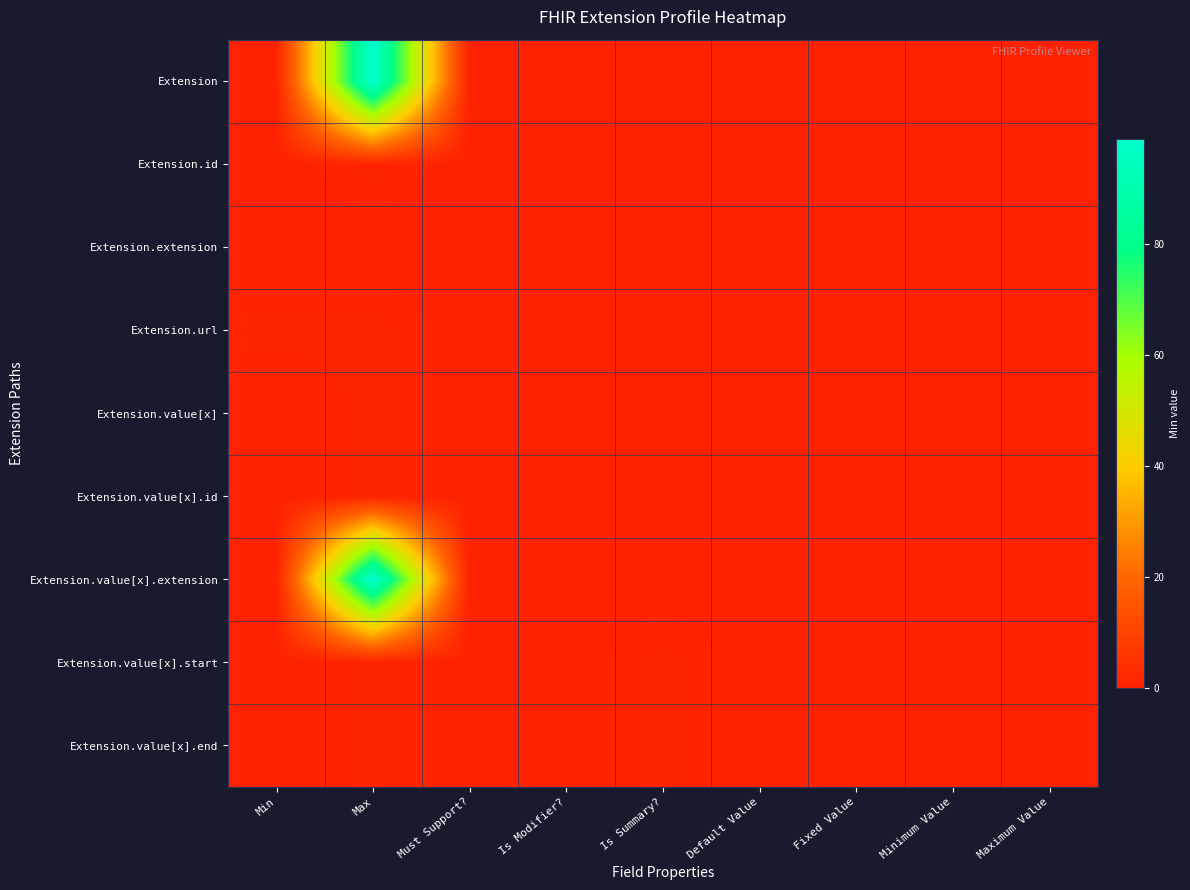

Count the number of data series in this chart.

9